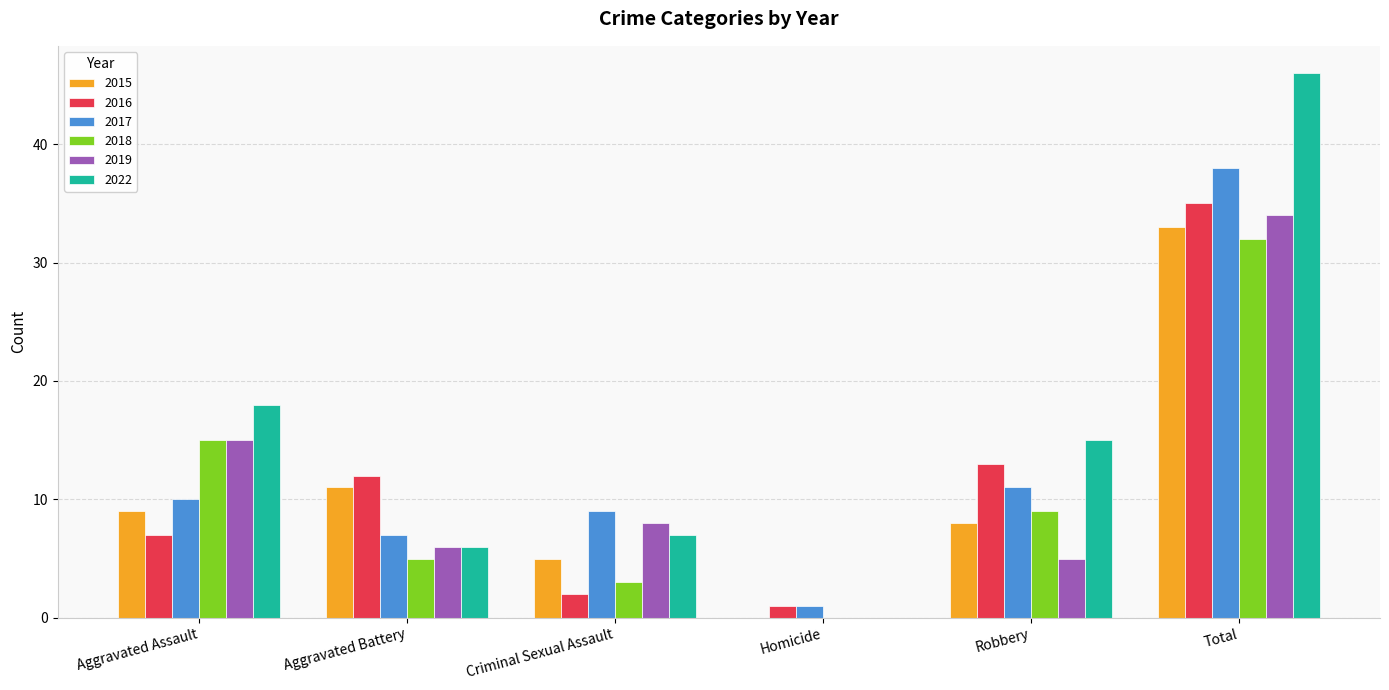

How many positive values does the 2018 series have?

5